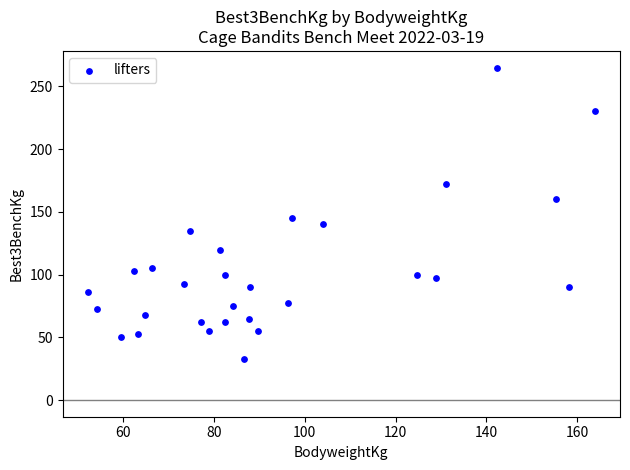

What Y value in the scatter plot is closest to 148?

145.0